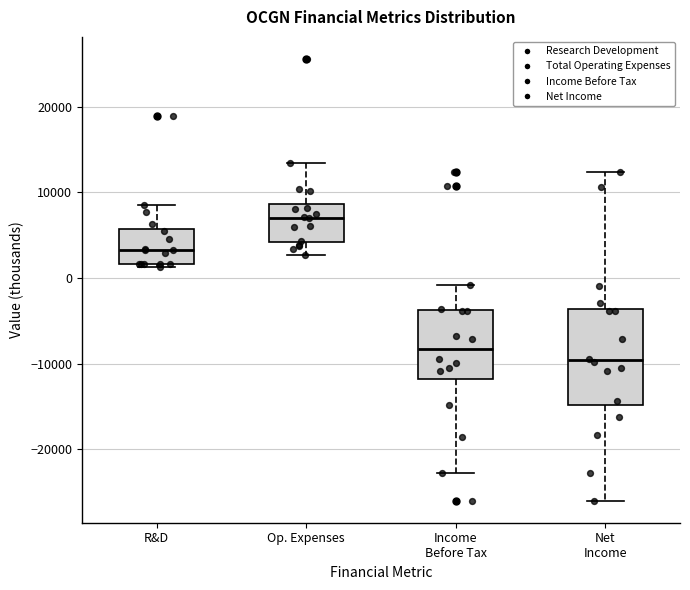

Reading left to right, transcribe this box plot: for each box, give where its median line is, the range the box spans, and where its two whiskers end, as read against the y-axis. The values are not printed on the chart, so give them approximately, as read against the axis.

R&D: median 3000, box 2000 to 6000, whiskers 1000 to 9000
Op. Expenses: median 7000, box 4000 to 9000, whiskers 3000 to 13000
Income Before Tax: median -8000, box -12000 to -4000, whiskers -23000 to -1000
Net Income: median -10000, box -15000 to -4000, whiskers -26000 to 12000